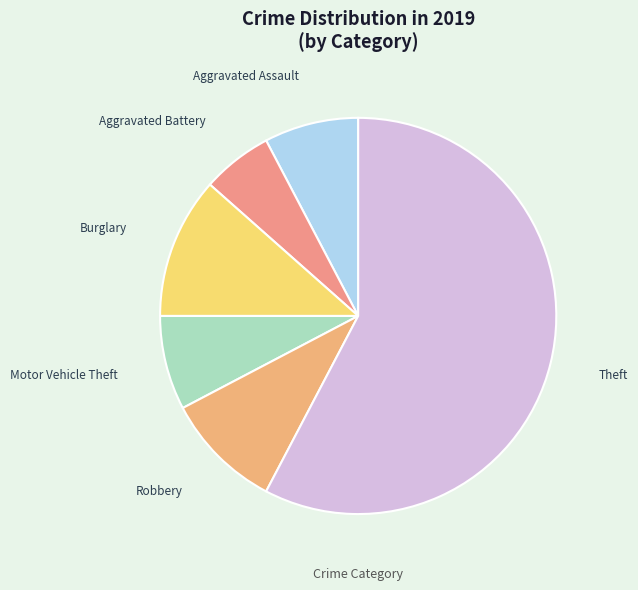

Count the number of slices in the pie.

6